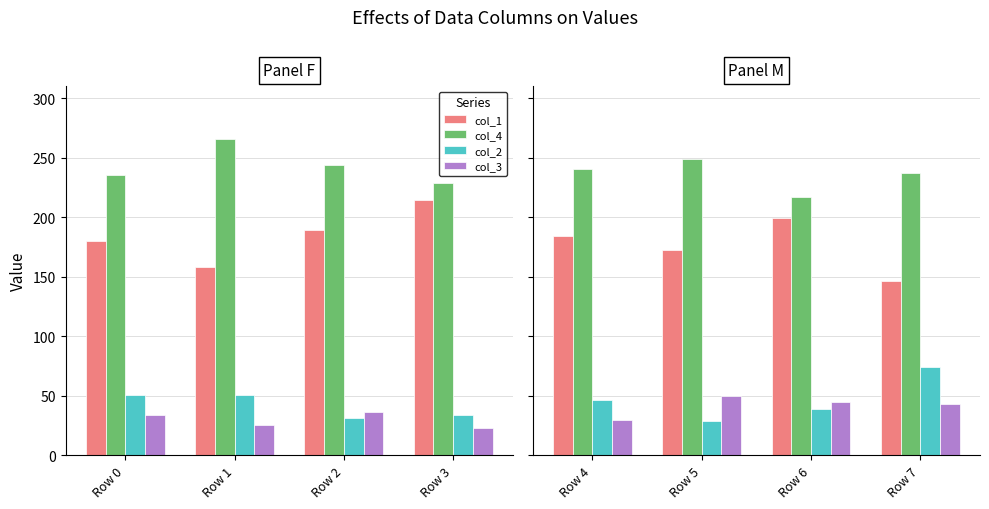

Which label corresponds to the largest value in the chart?

Row 5